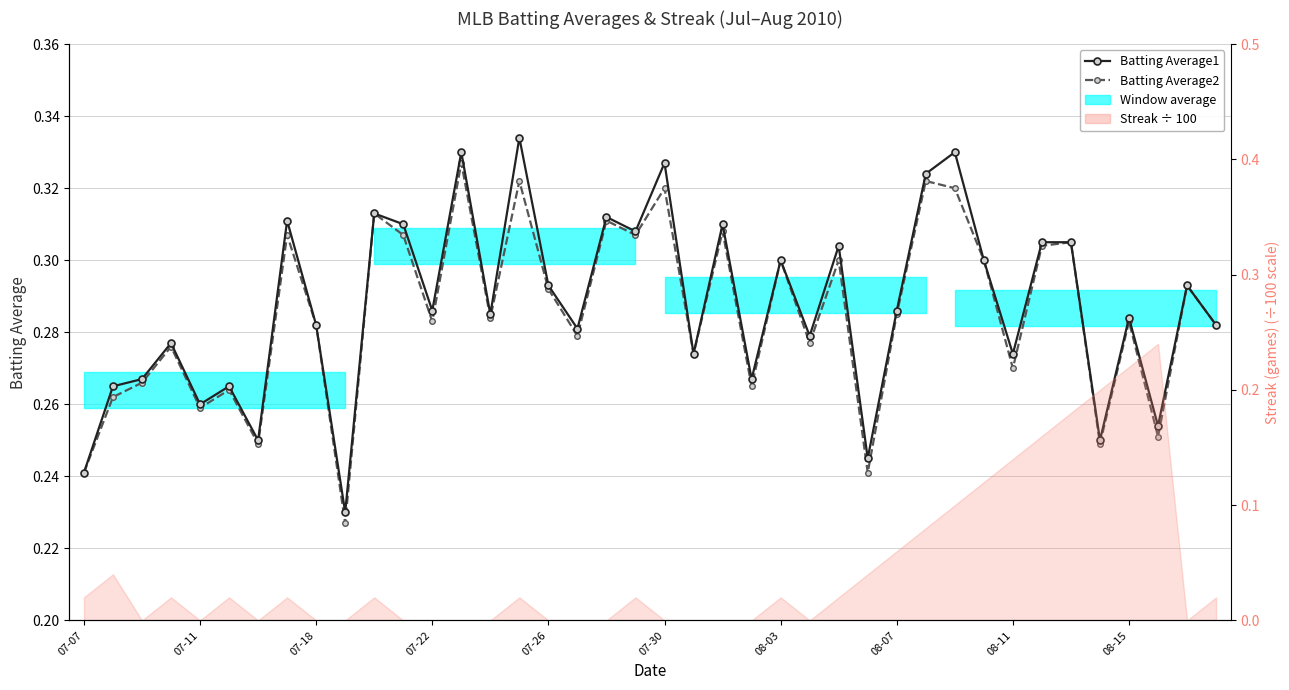

What is the difference between the maximum and minimum values in the Batting Average2 series?

0.1